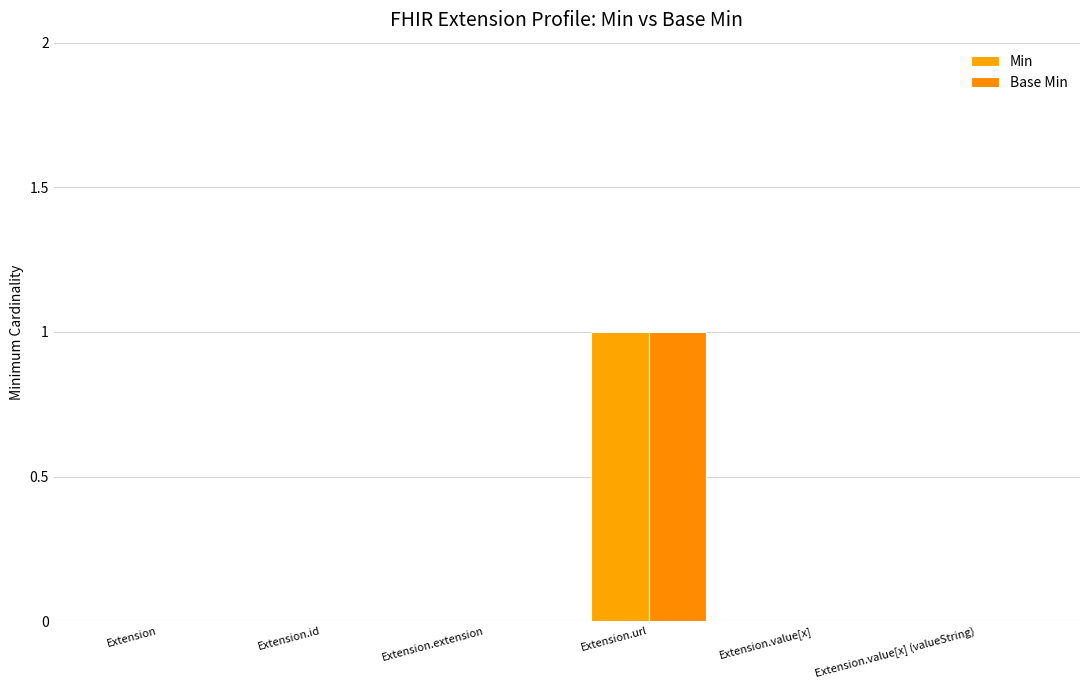

What is the label of the 1st bar from the right?

Extension.value[x] (valueString)